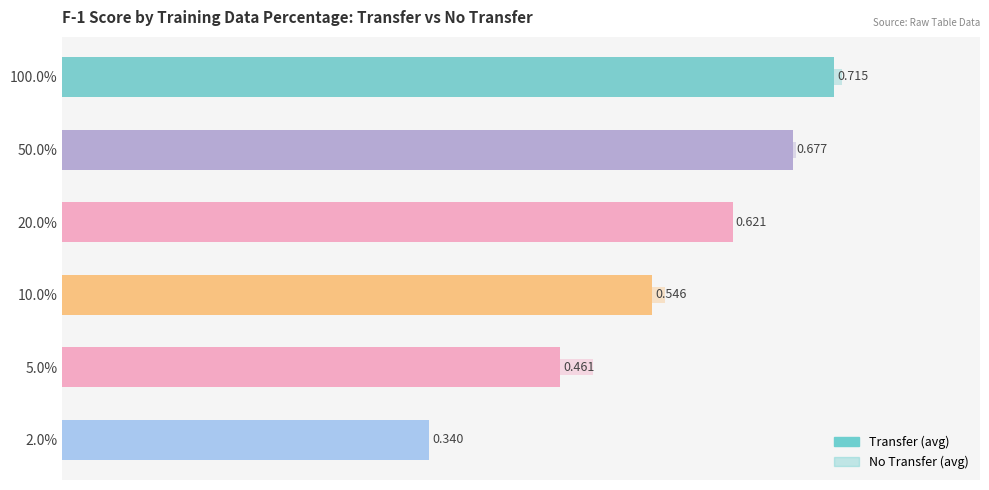

What is the maximum value shown in the chart?

0.7